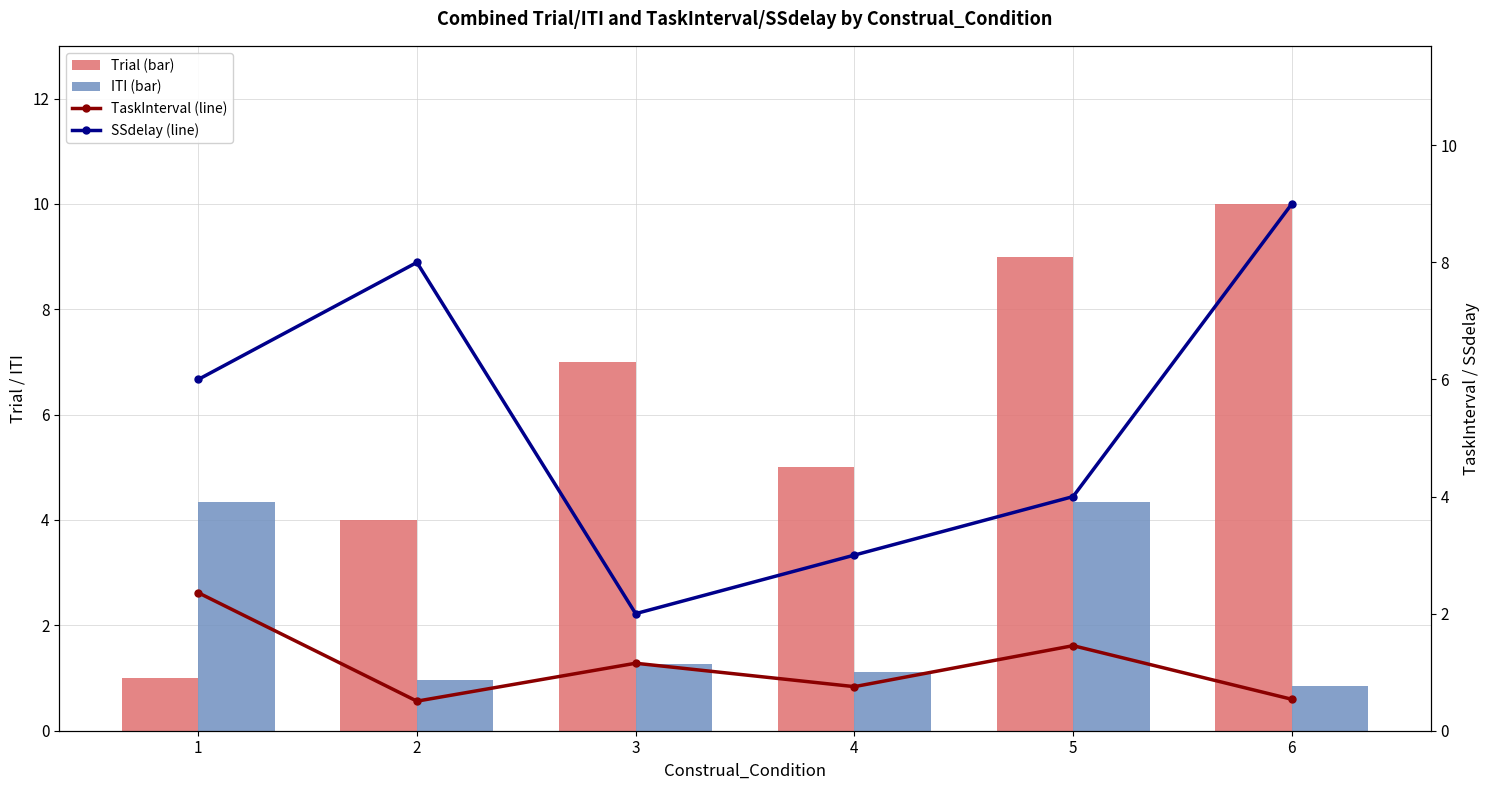

What is the highest value of the Trial (bar) series?

10.0